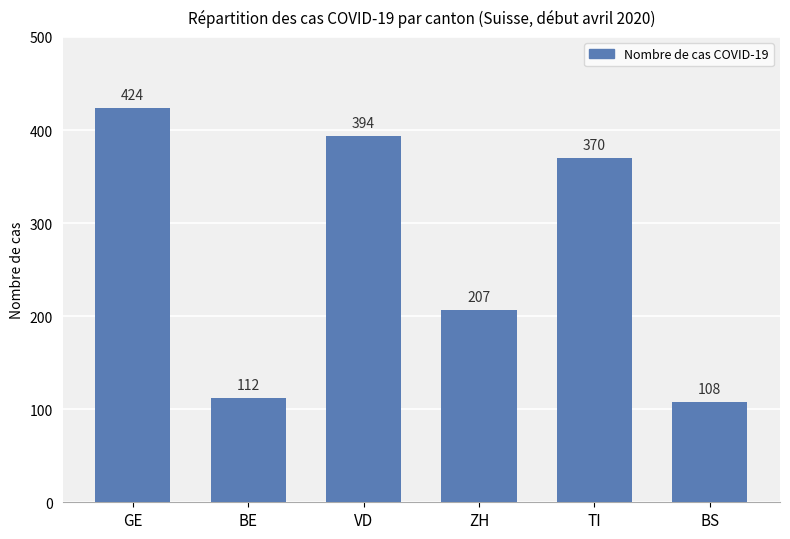

At which category does the chart reach its peak across all series?

GE